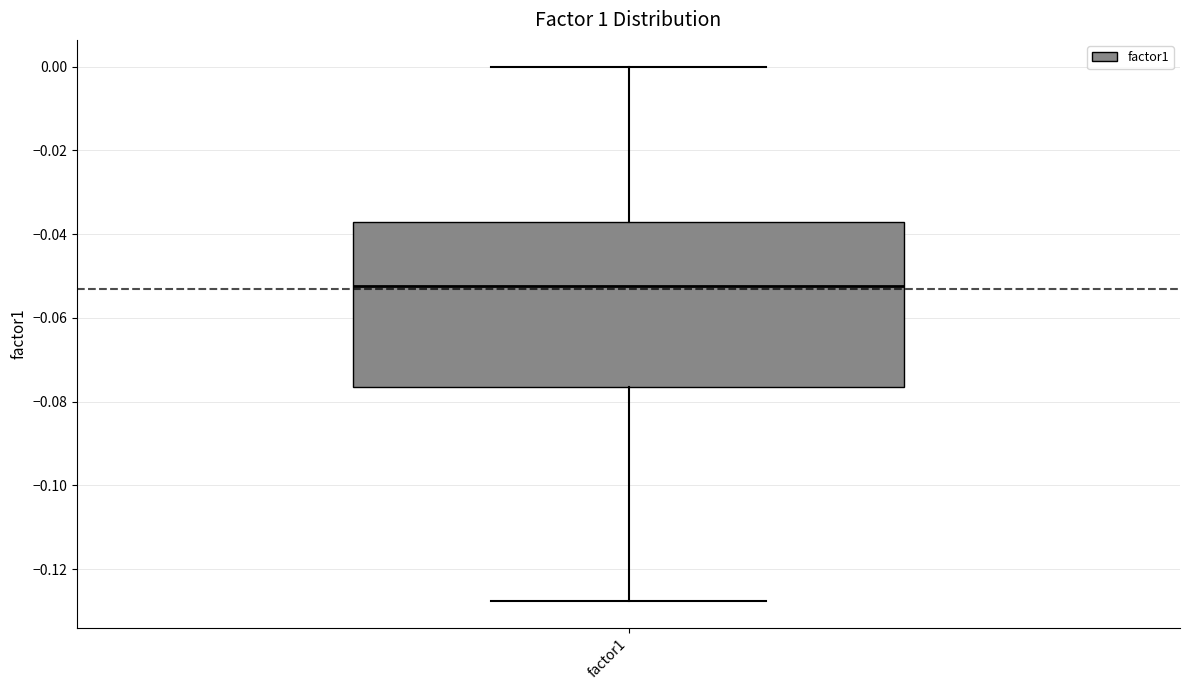

Read this box plot against the y-axis: the position of the median line, the range covered by the box, and the ends of both whiskers. The values are not printed on the chart, so give them approximately, as read against the axis.

median -0.052, box -0.076 to -0.038, whiskers -0.128 to 0.000